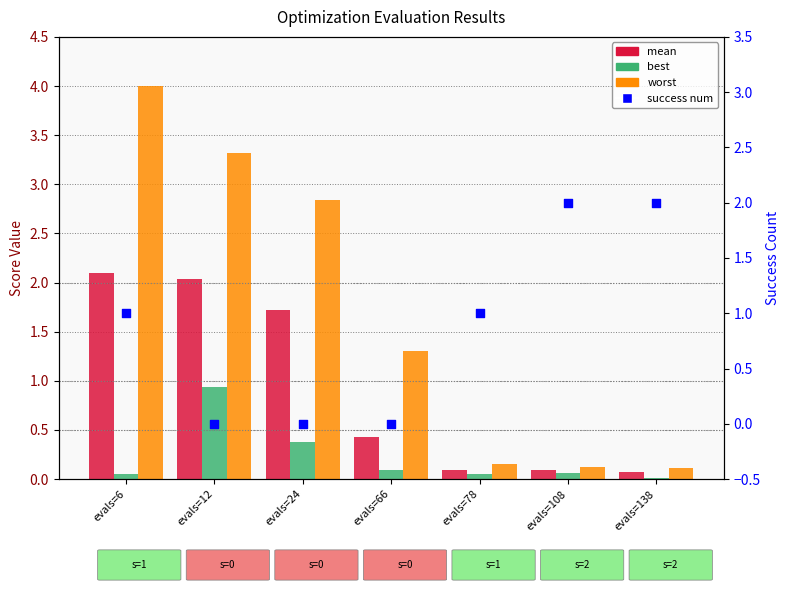

Which series reaches the minimum Y coordinate?

success num